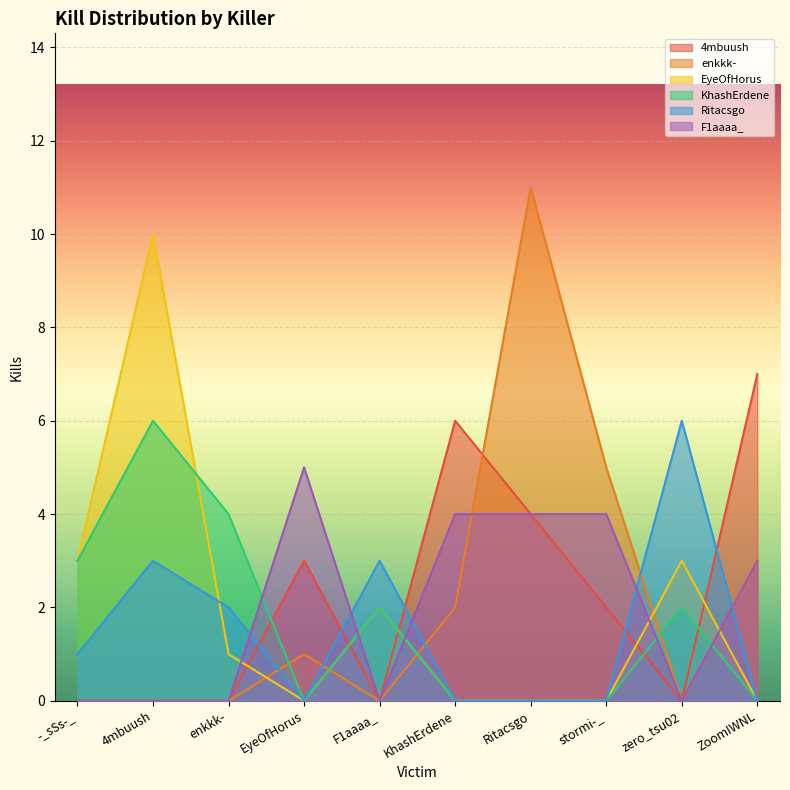

In EyeOfHorus, how many points are higher than both neighbors (excluding endpoints)?

3